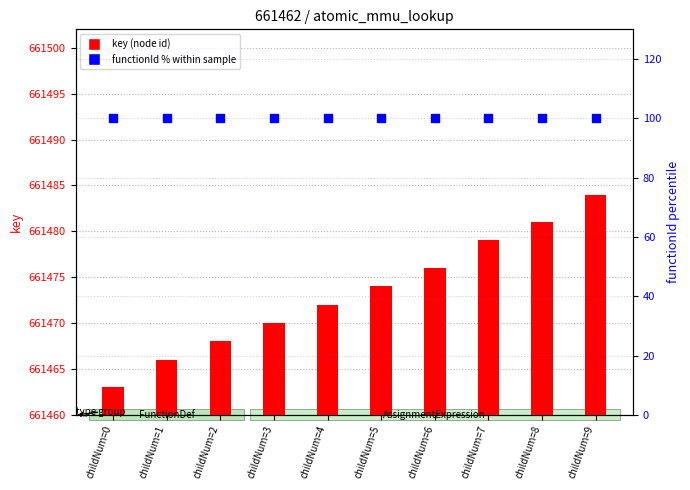

Which series has the largest total across all categories?

key (node id)